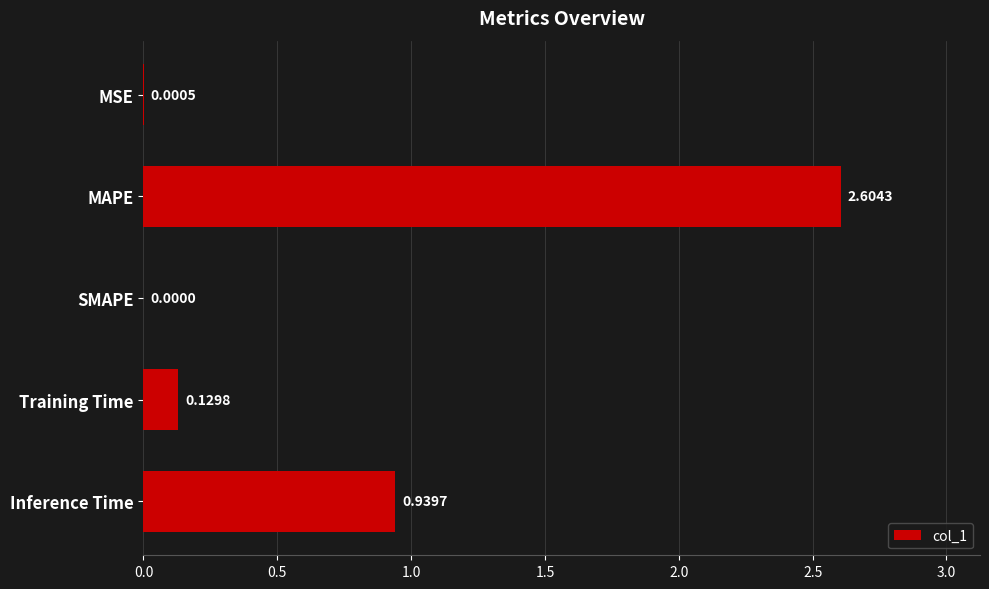

What is the change in value from MSE to MAPE?

+2.6